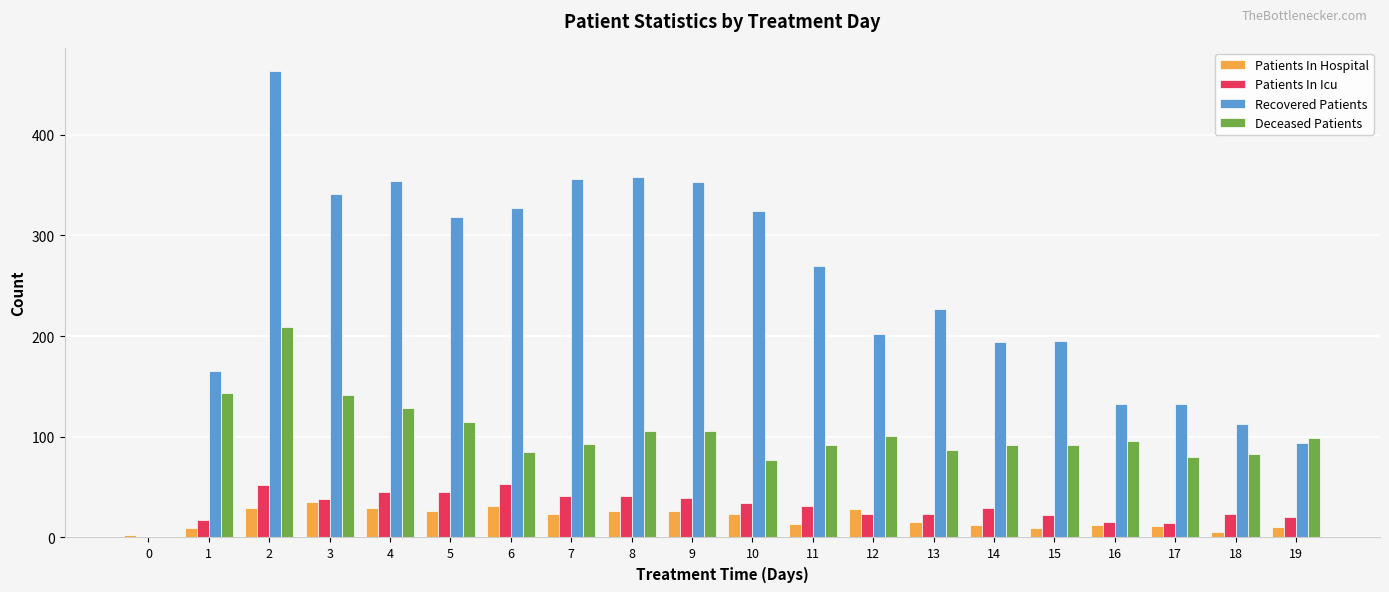

Is the value of Recovered Patients at 4 greater than the value of Patients In Hospital at 13?

Yes